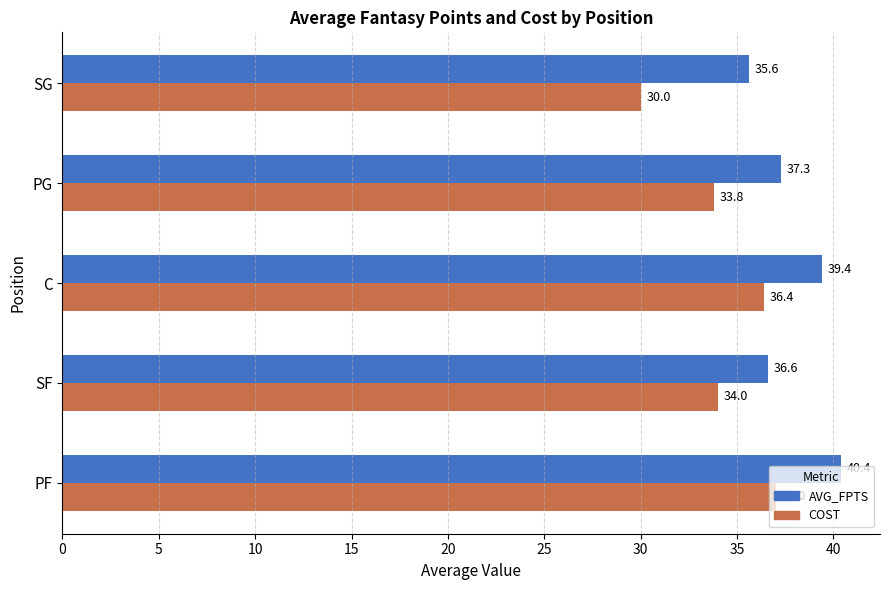

How many data points in COST are less than 34?

2